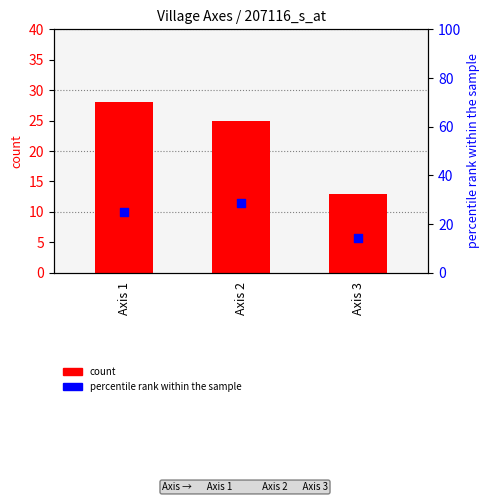

Which series contains the lowest Y value?

Farmer count